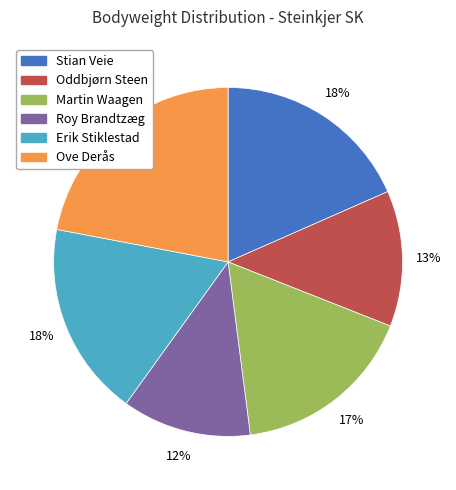

Is there a majority slice in this chart?

No